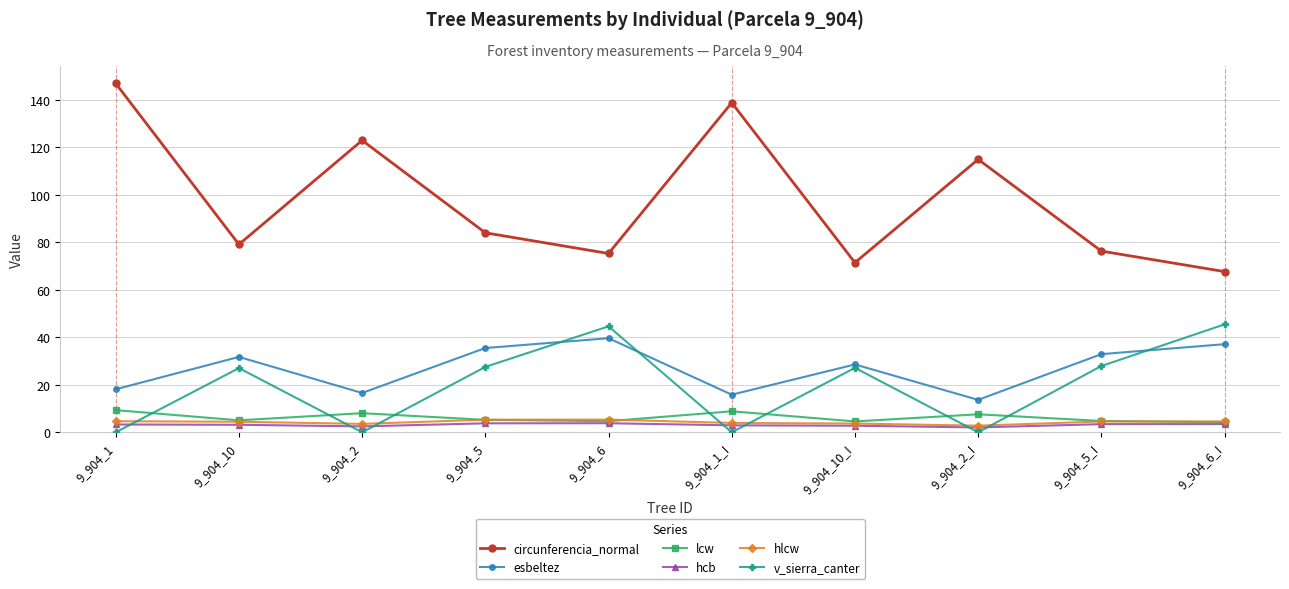

What is the difference between the second highest and minimum values in the lcw series?

4.6